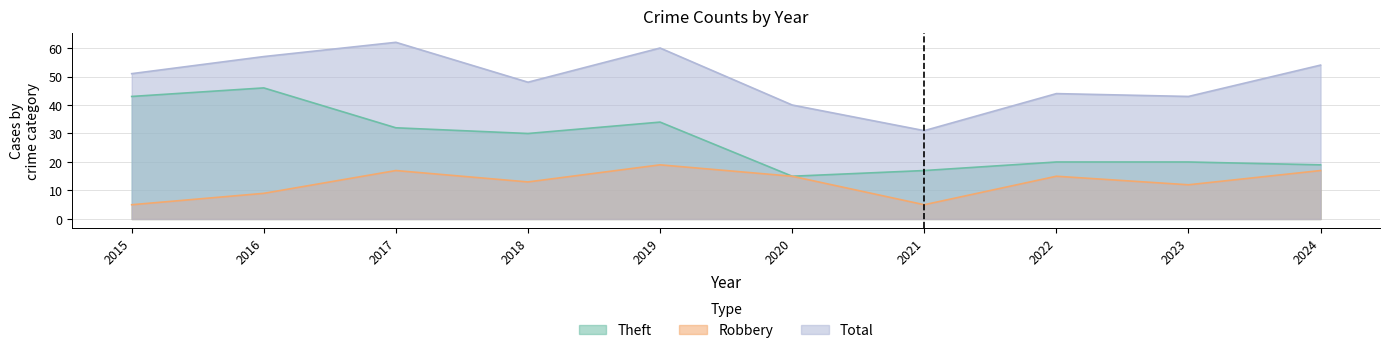

Reading left to right, extract all data points from this chart.

Theft: 2015=43	2016=46	2017=32	2018=30	2019=34	2020=15	2021=17	2022=20	2023=20	2024=19
Robbery: 2015=5	2016=9	2017=17	2018=13	2019=19	2020=15	2021=5	2022=15	2023=12	2024=17
Total: 2015=51	2016=57	2017=62	2018=48	2019=60	2020=40	2021=31	2022=44	2023=43	2024=54